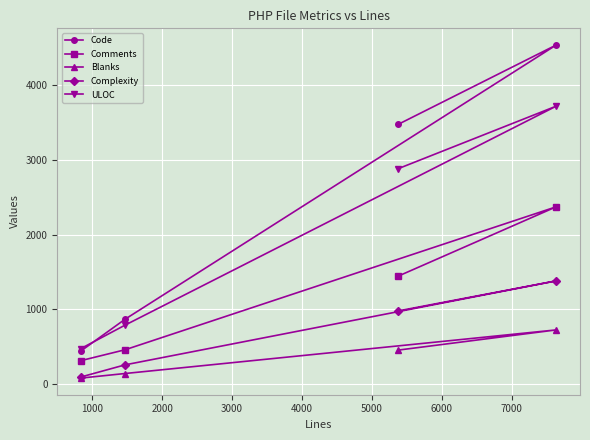

What is the average value of the Blanks series?

350